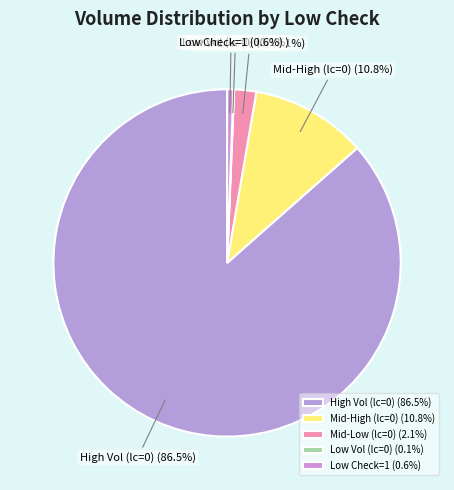

Between Mid-Low (lc=0) (2.1%) and High Vol (lc=0) (86.5%), which is larger?

High Vol (lc=0) (86.5%)